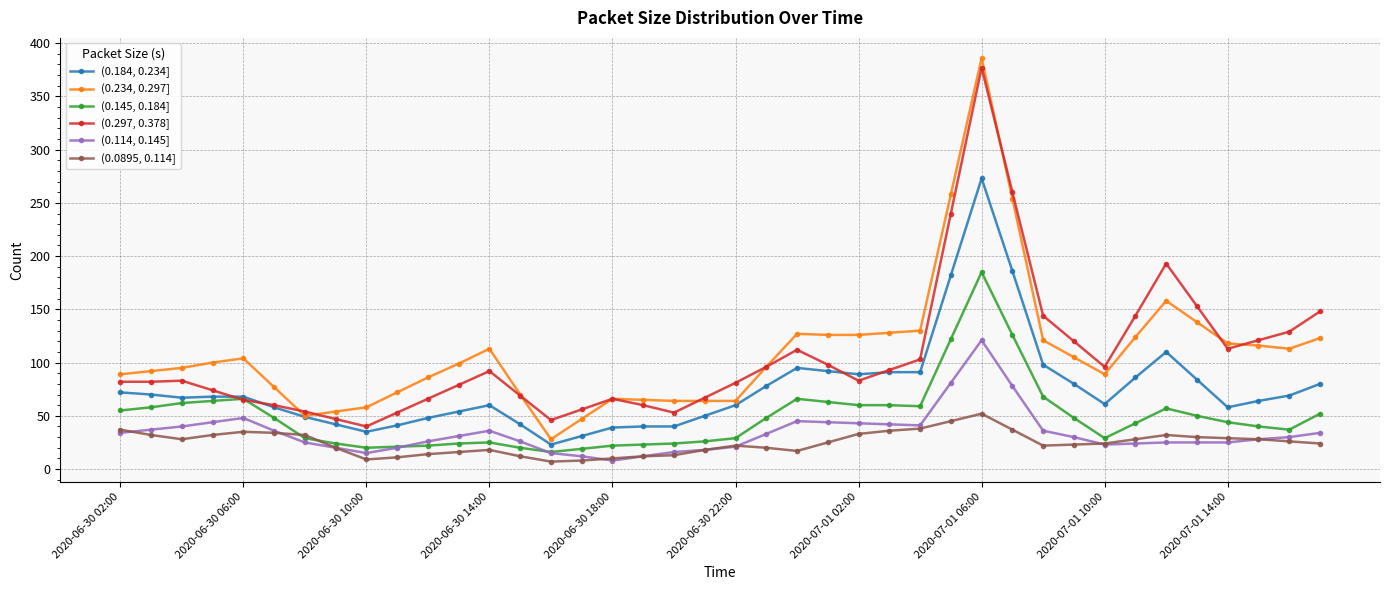

Which series has the largest range (max minus min)?

(0.234, 0.297]